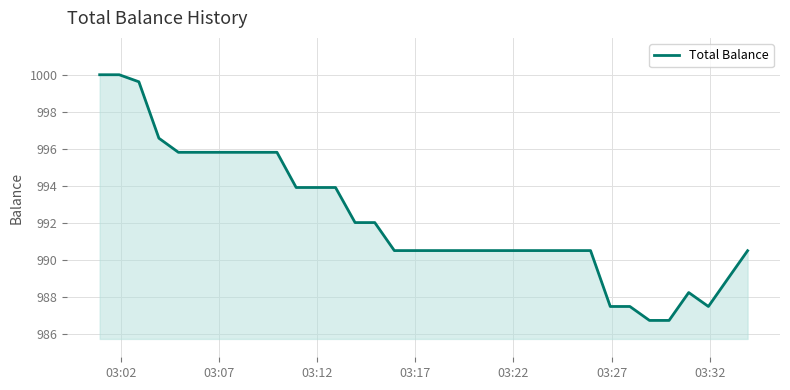

What is the maximum value shown in the chart?

1000.0